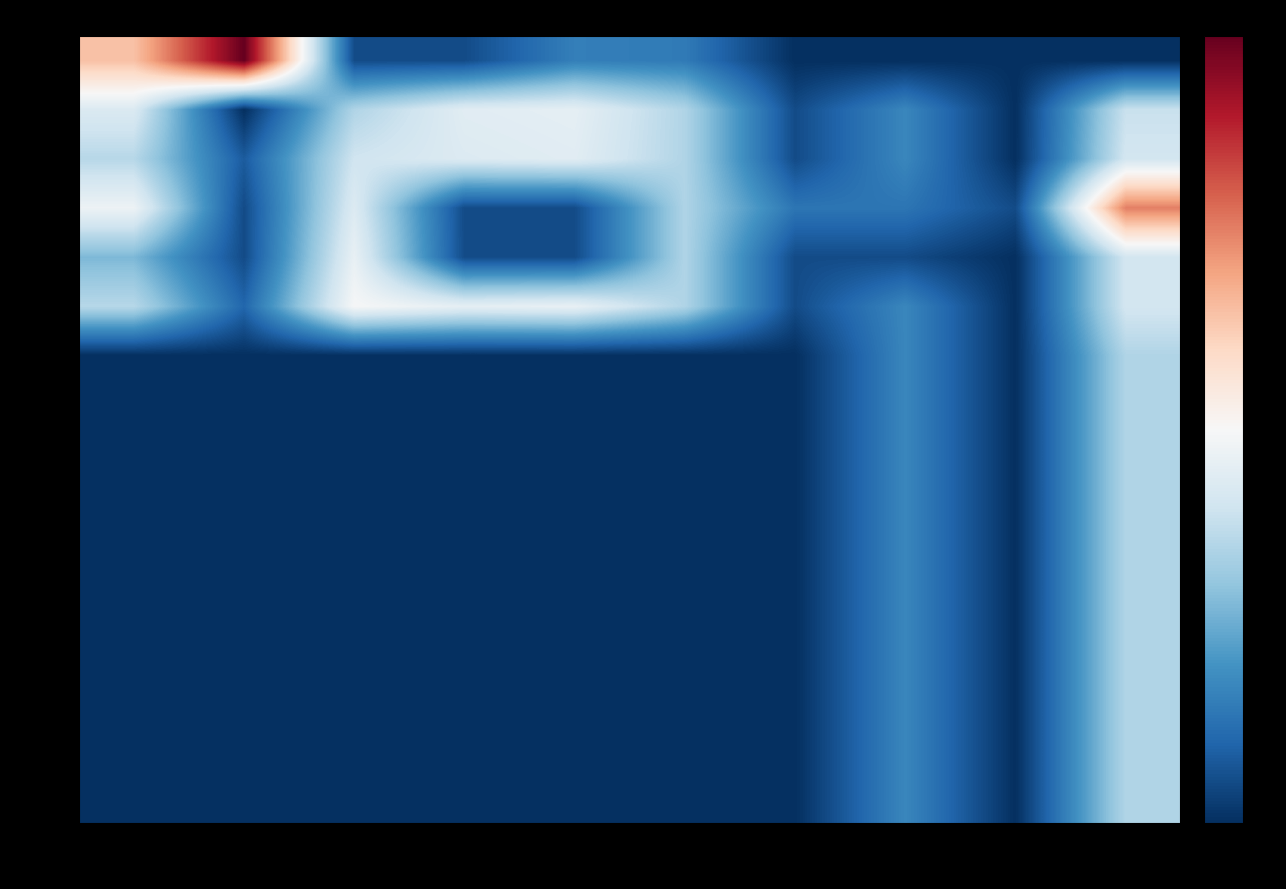

Rank the series by their maximum value, from highest to lowest.

row0, row3, row5, row4, row1, row2, row6, row7, row8, row9, row10, row11, row12, row13, row14, row15